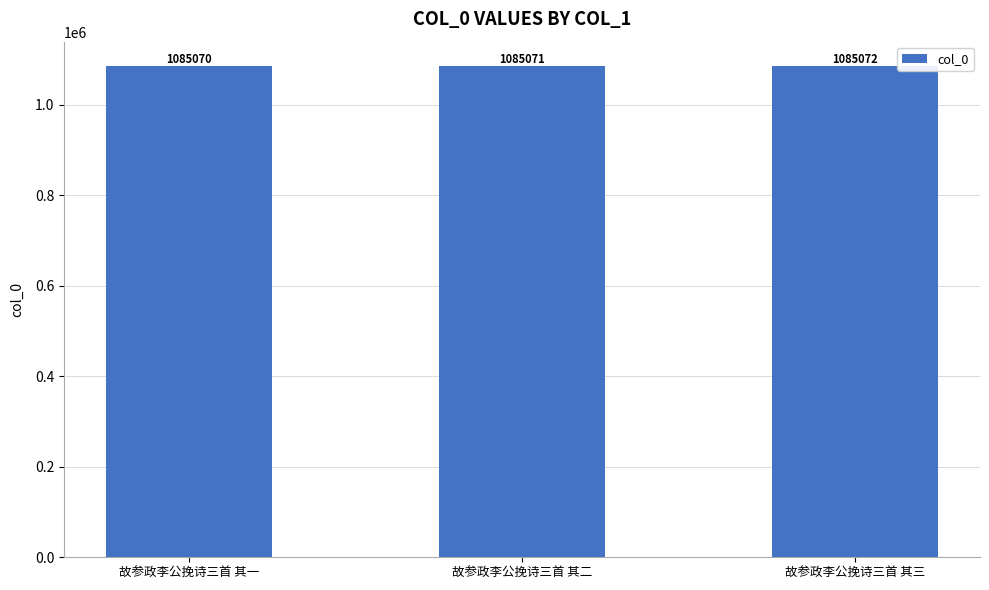

Reading right to left, extract all data points from this chart.

故参政李公挽诗三首 其三=1085072	故参政李公挽诗三首 其二=1085071	故参政李公挽诗三首 其一=1085070